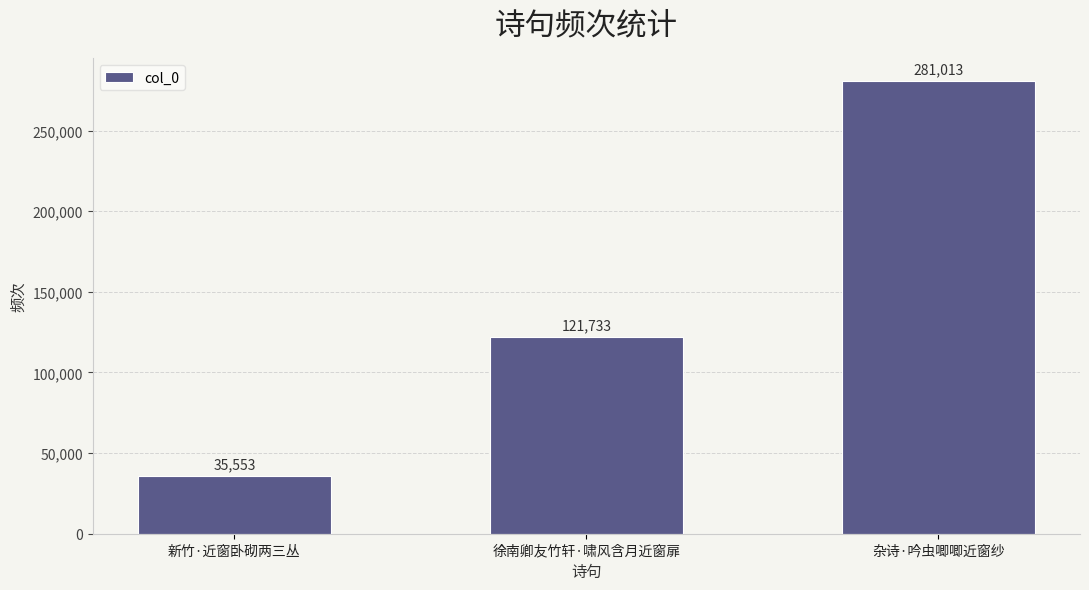

Reading left to right, what are all the values shown in this chart?

35553	121733	281013